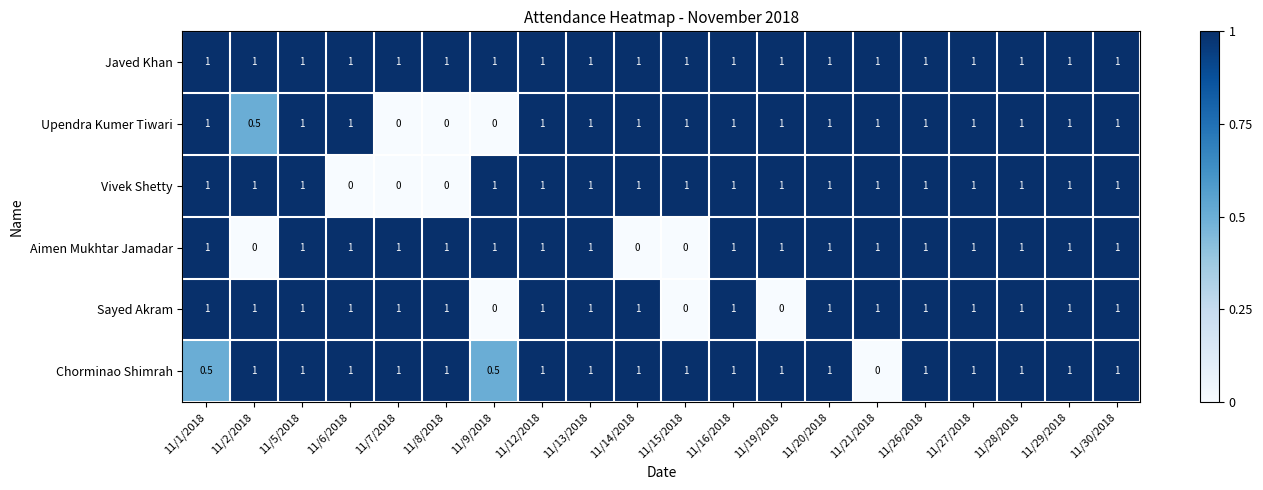

What is the spread (max minus min) of values at 11/6/2018?

1.0